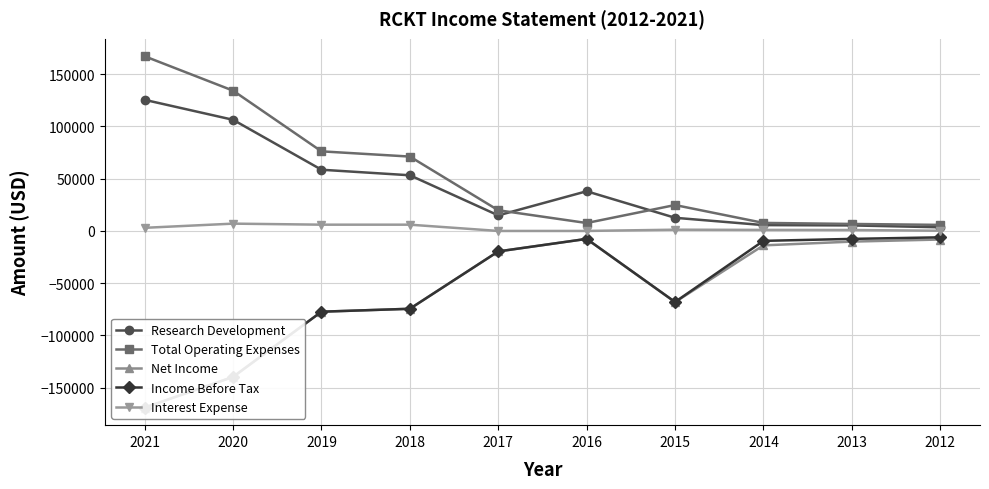

Reading left to right, what are all the values shown in this chart?

Research Development: 2021=125500	2020=106400	2019=58600	2018=53300	2017=14900	2016=38000	2015=12600	2014=5600	2013=5300	2012=3500
Total Operating Expenses: 2021=167200	2020=134300	2019=76200	2018=71200	2017=19800	2016=7600	2015=24800	2014=7700	2013=6700	2012=5800
Net Income: 2021=-169100	2020=-139700	2019=-77300	2018=-74500	2017=-19600	2016=-7600	2015=-68100	2014=-13800	2013=-10200	2012=-8200
Income Before Tax: 2021=-169100	2020=-139700	2019=-77300	2018=-74500	2017=-19600	2016=-7600	2015=-68000	2014=-9500	2013=-7600	2012=-6100
Interest Expense: 2021=3000	2020=7000	2019=6000	2018=6000	2017=0	2016=0	2015=1200	2014=1000	2013=900	2012=200